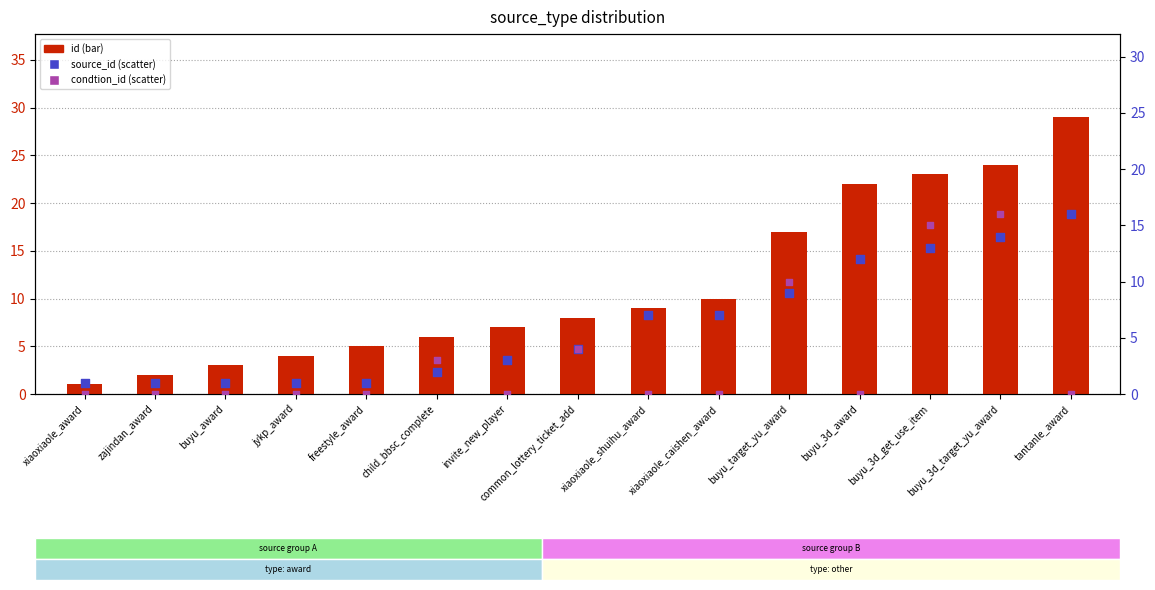

Which series has the largest total across all categories?

id